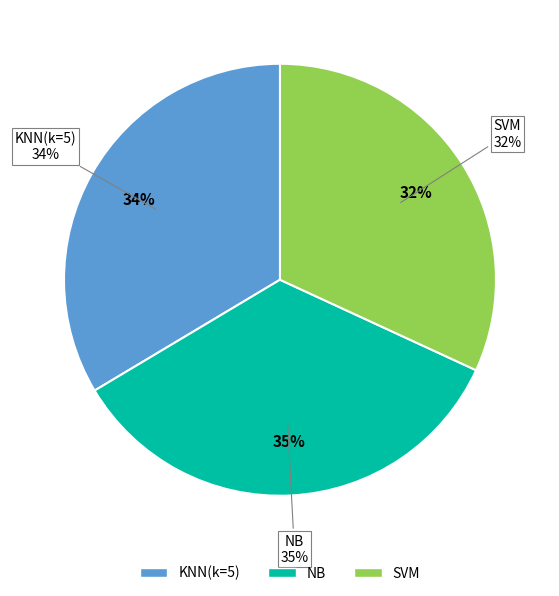

To the nearest percent, what is the difference between the largest and smallest slice percentages?

3%